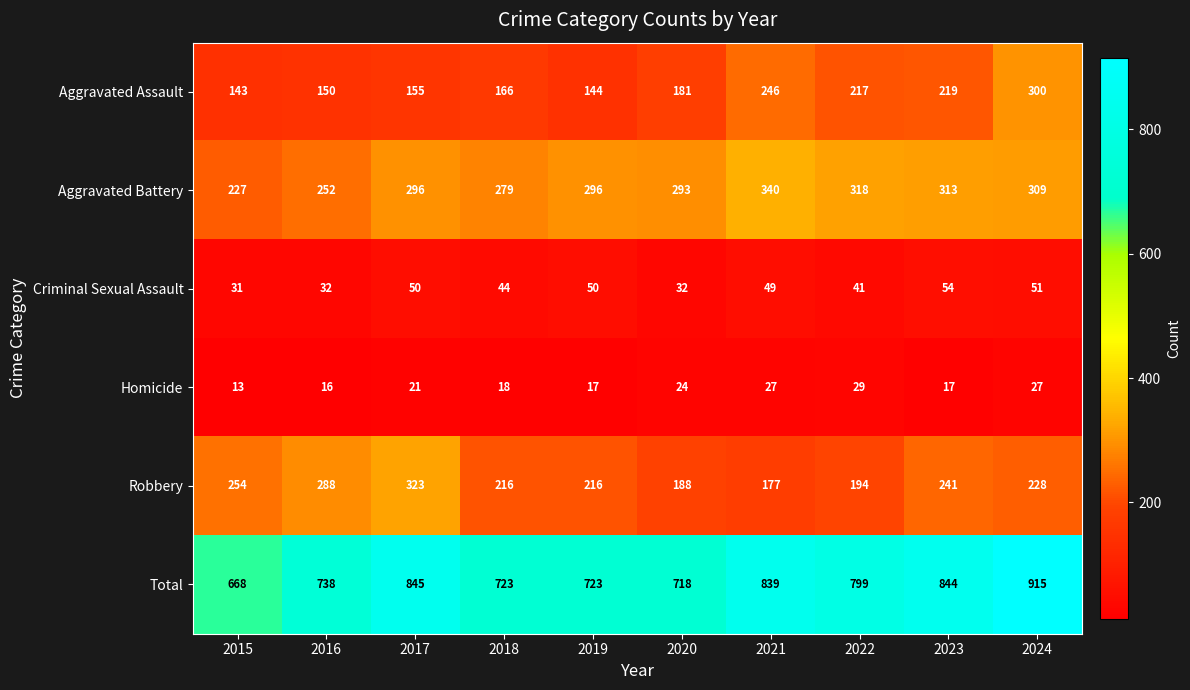

What is the average value of the Homicide series?

21